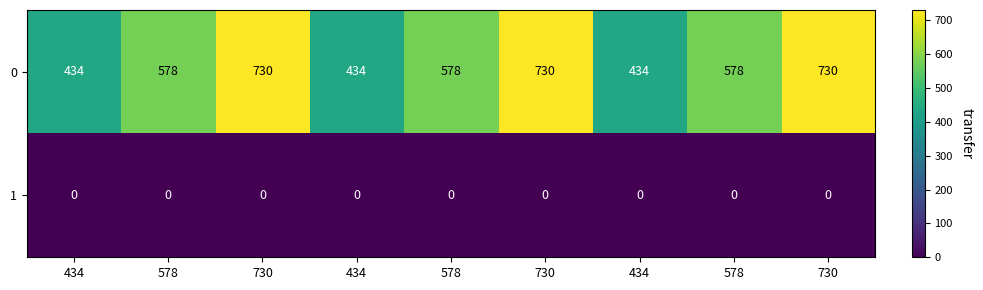

What is the difference between the highest and lowest values at 578?

578